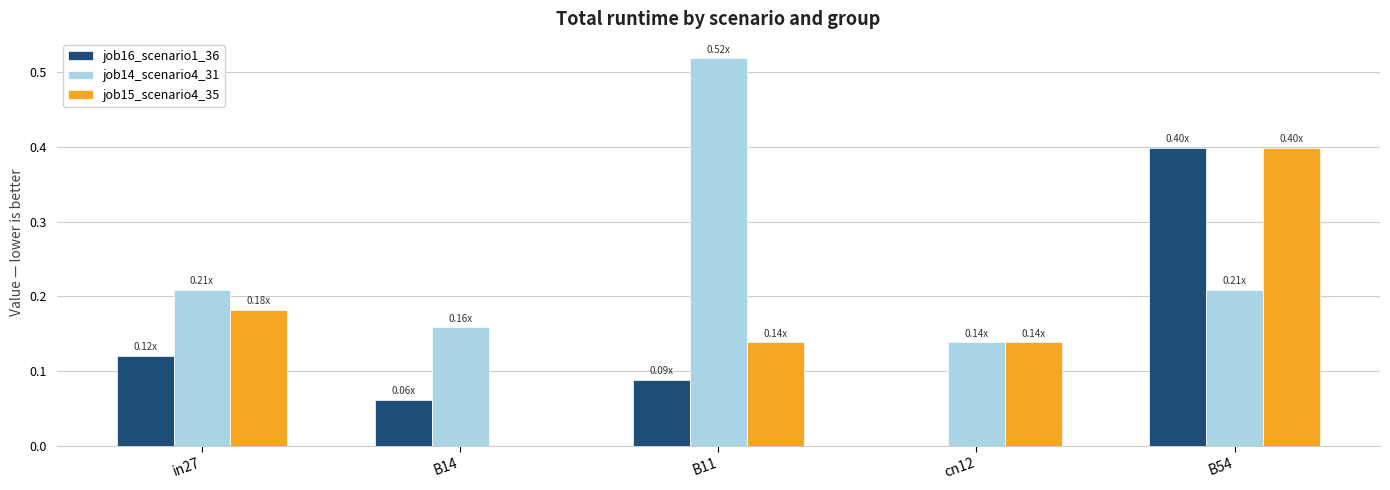

At which label does job15_scenario4_35 reach its peak?

B54